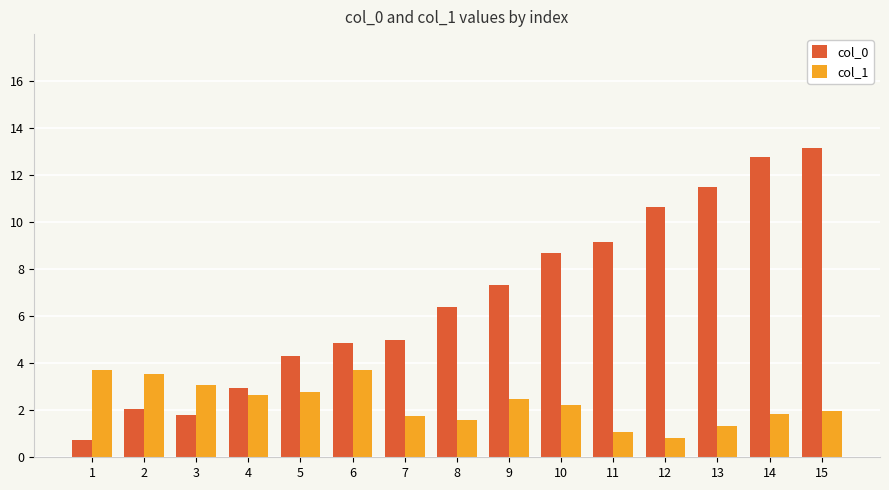

Rank the series by their average value, from highest to lowest.

col_0, col_1